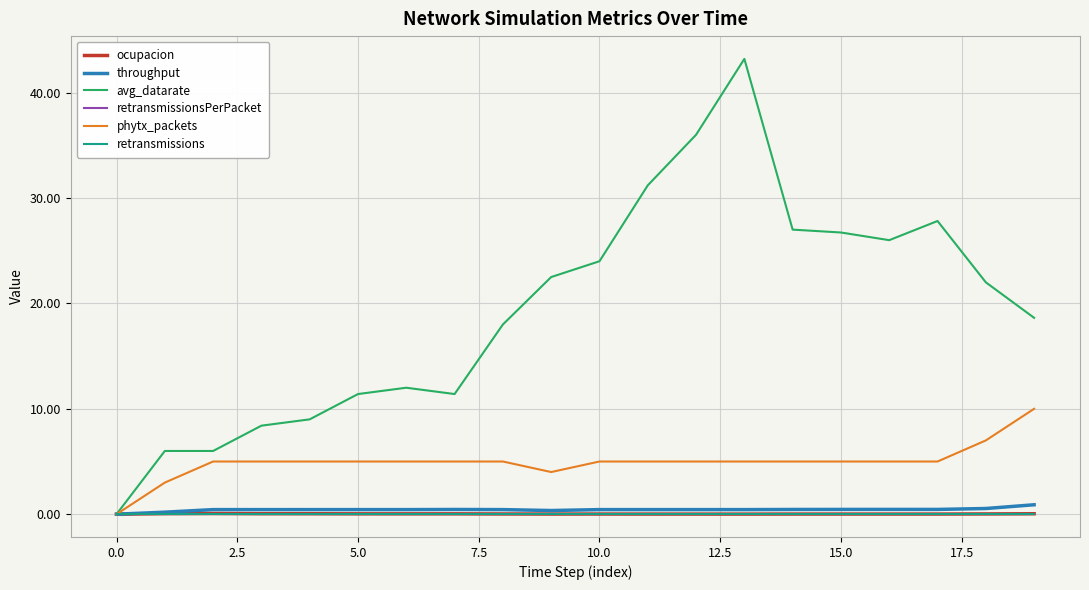

What is the difference between the second highest and minimum values in the phytx_packets series?

7.0